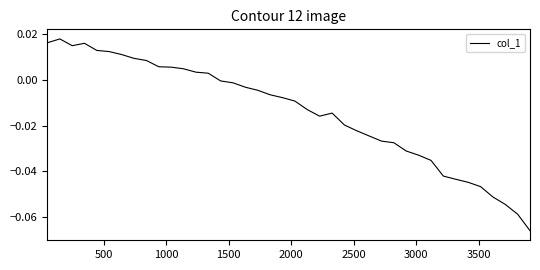

Is this an area chart (filled region under the line)?

No